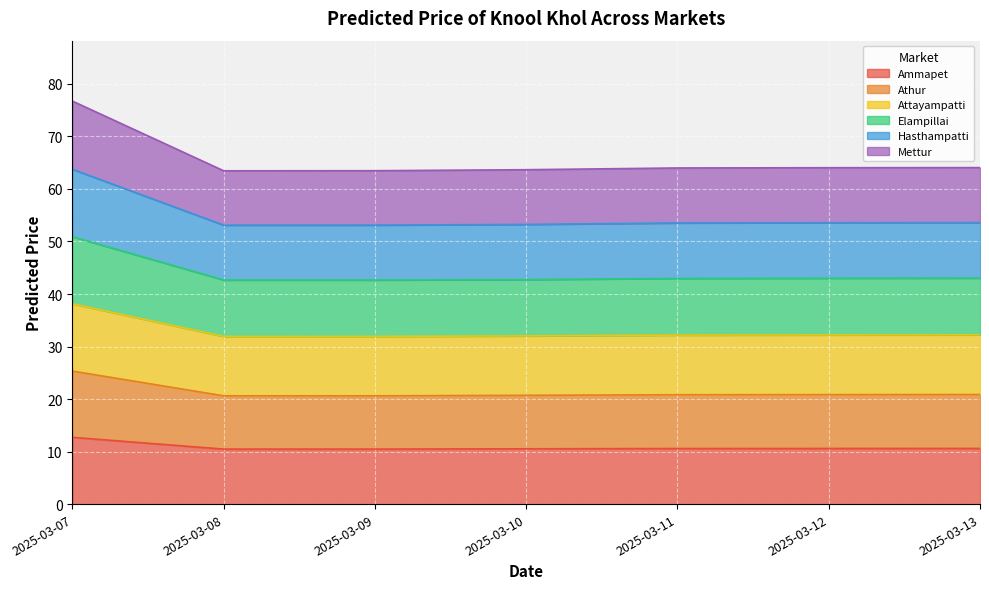

What is the sum of the Ammapet values at 2025-03-11 and 2025-03-10?

21.1